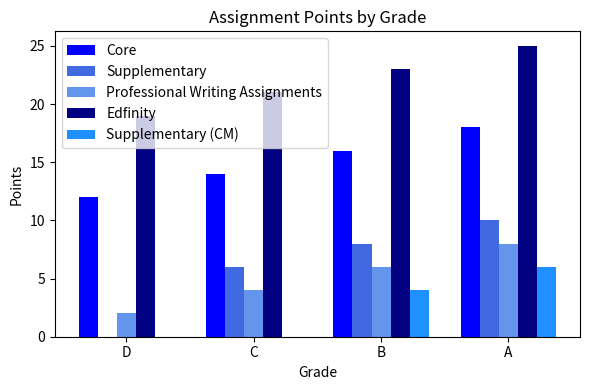

What value does the Professional Writing Assignments series have at A?

8